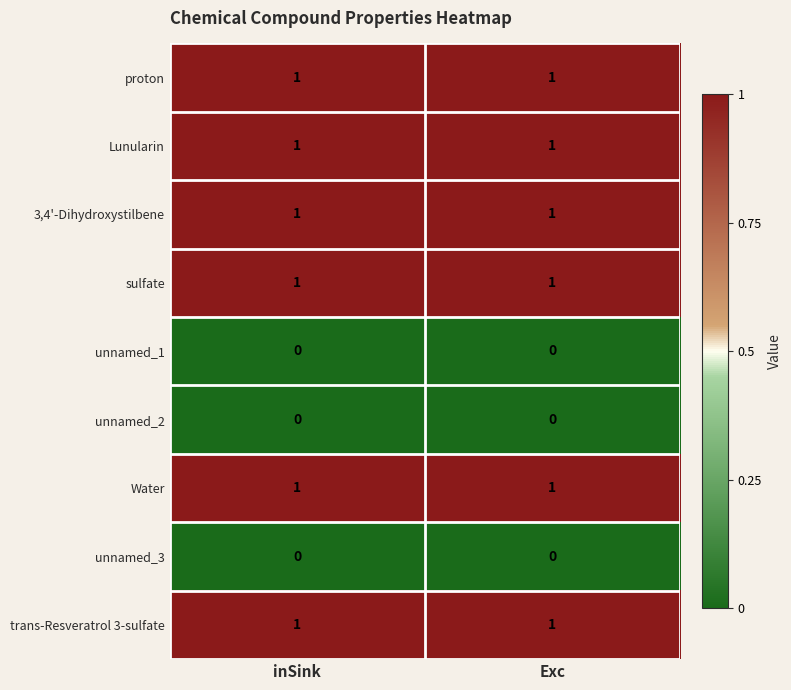

The value of Lunularin at Exc is 1. True or false?

True